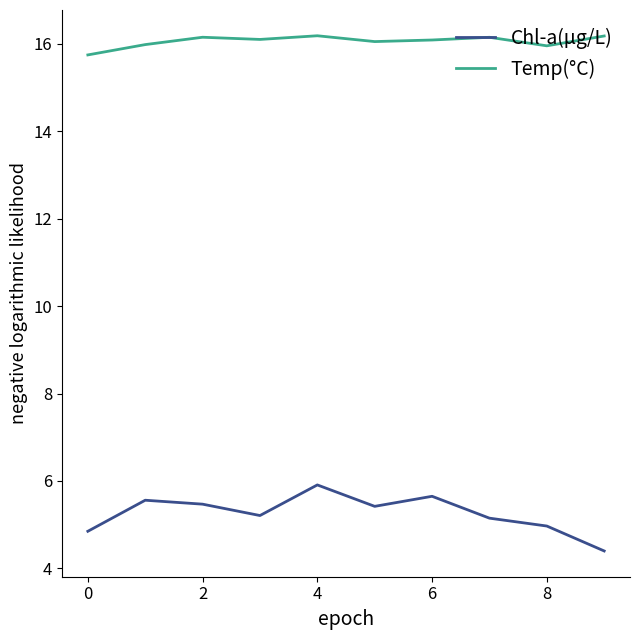

Which series has the largest total across all categories?

Temp(°C)